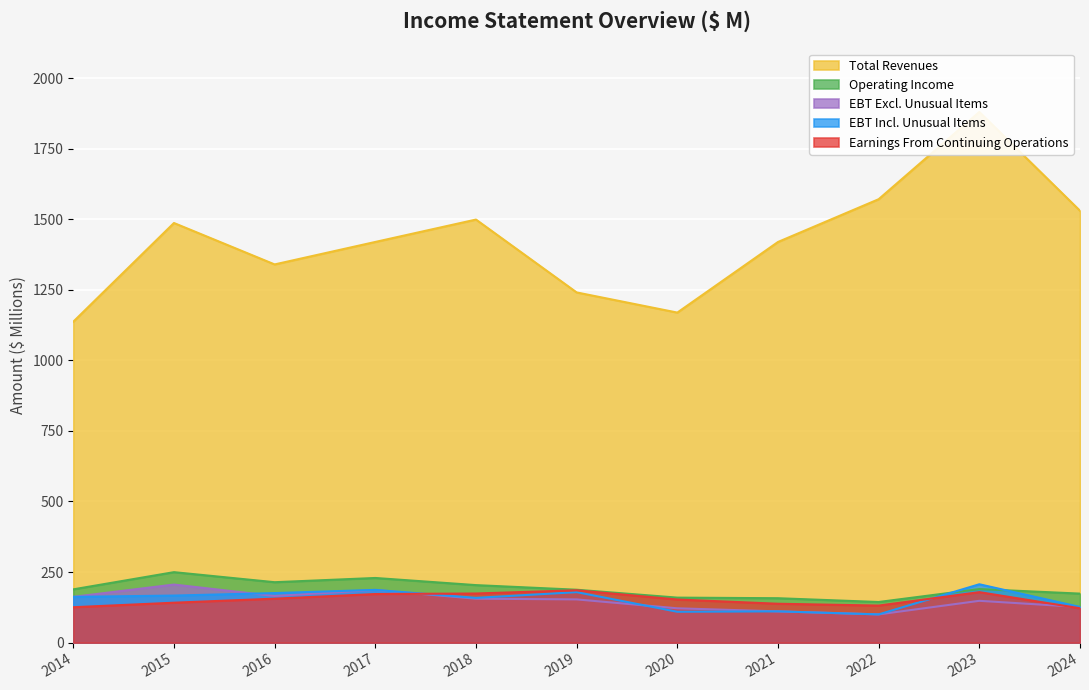

Reading right to left, extract all data points from this chart.

Total Revenues: 1529.8	1879.8	1570.7	1419.2	1169.1	1240.5	1498.6	1419.3	1339.7	1486.4	1136.8
Operating Income: 173.7	189.8	144.0	157.4	159.5	187.5	203.8	229.1	214.1	249.7	188.8
EBT Excl. Unusual Items: 126.3	148.2	100.1	110.8	121.7	153.2	155.7	186.7	165.3	205.8	162.2
EBT Incl. Unusual Items: 126.4	206.8	100.1	110.9	109.4	178.9	158.6	186.9	175.6	166.8	162.2
Earnings From Continuing Operations: 121.7	178.9	131.3	137.8	152.8	185.5	174.1	172.2	155.8	141.5	125.5